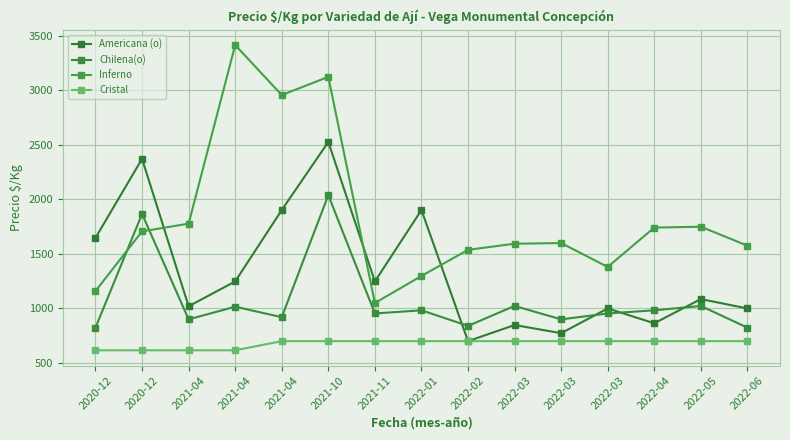

How many series are shown in this chart?

4